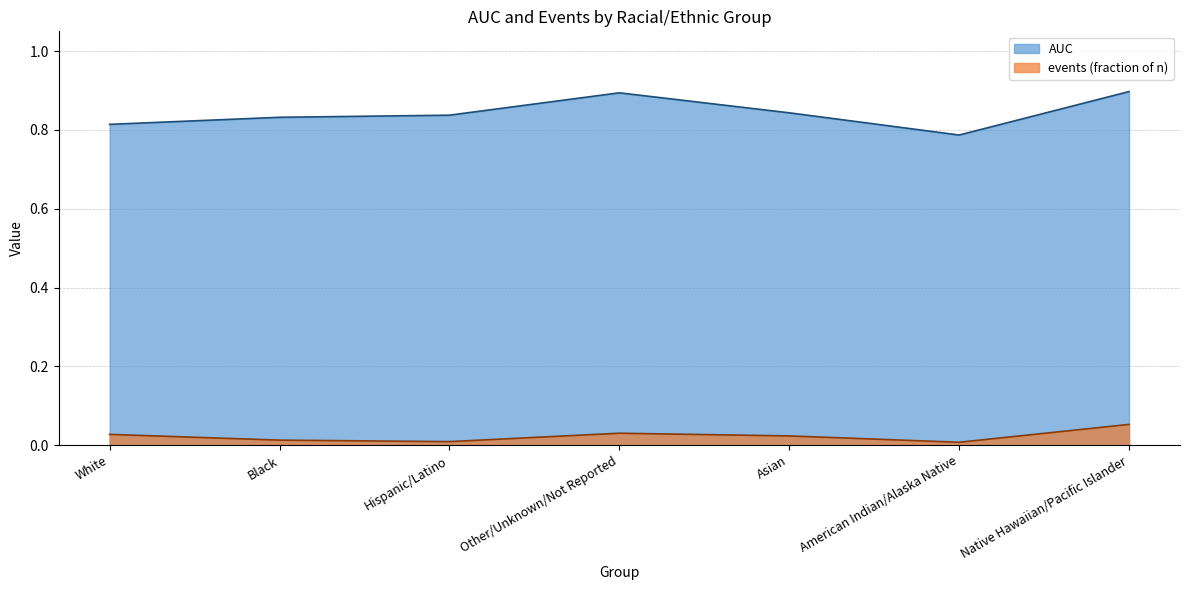

How many points are lower than both their immediate neighbors (excluding endpoints)?

1